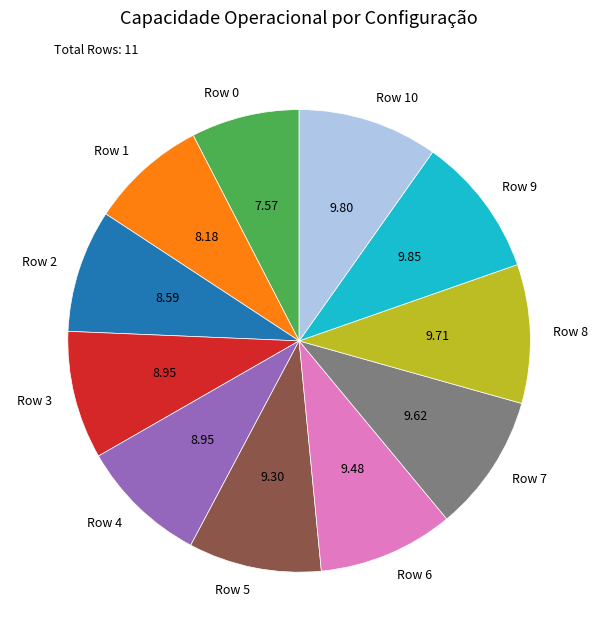

Does Row 10 represent more than half of the total?

No